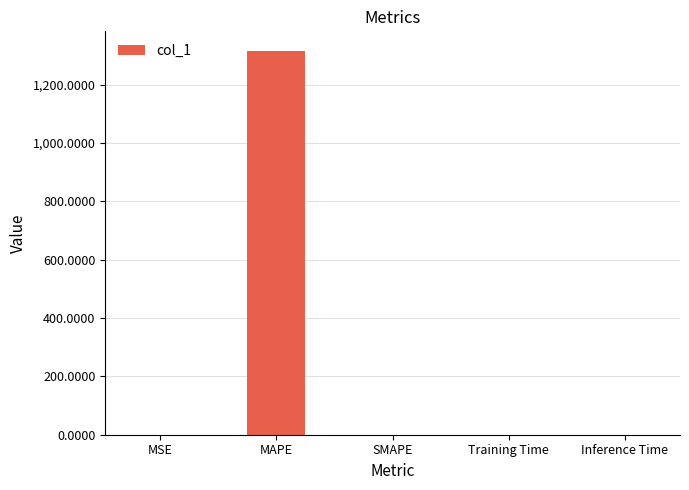

What is the maximum value shown in the chart?

1316.8